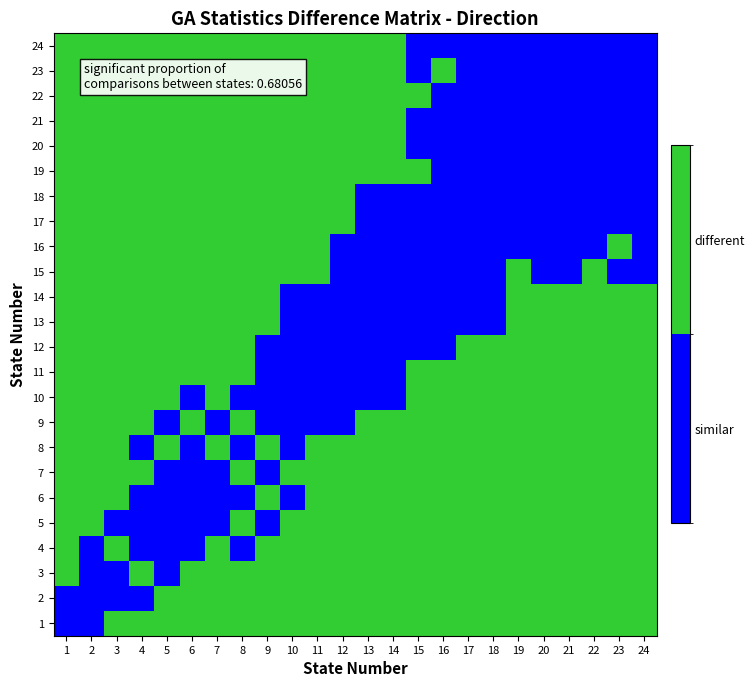

At how many categories does at least one series exceed 0?

24